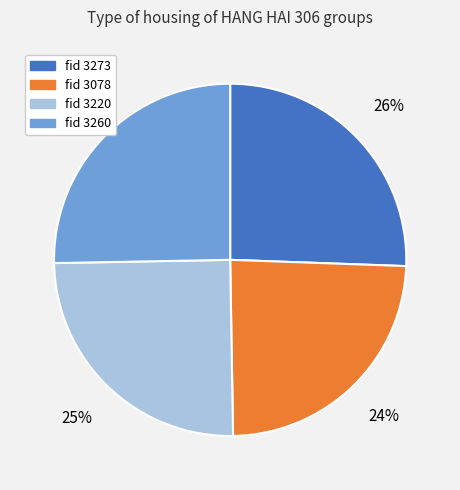

Is there a majority slice in this chart?

No